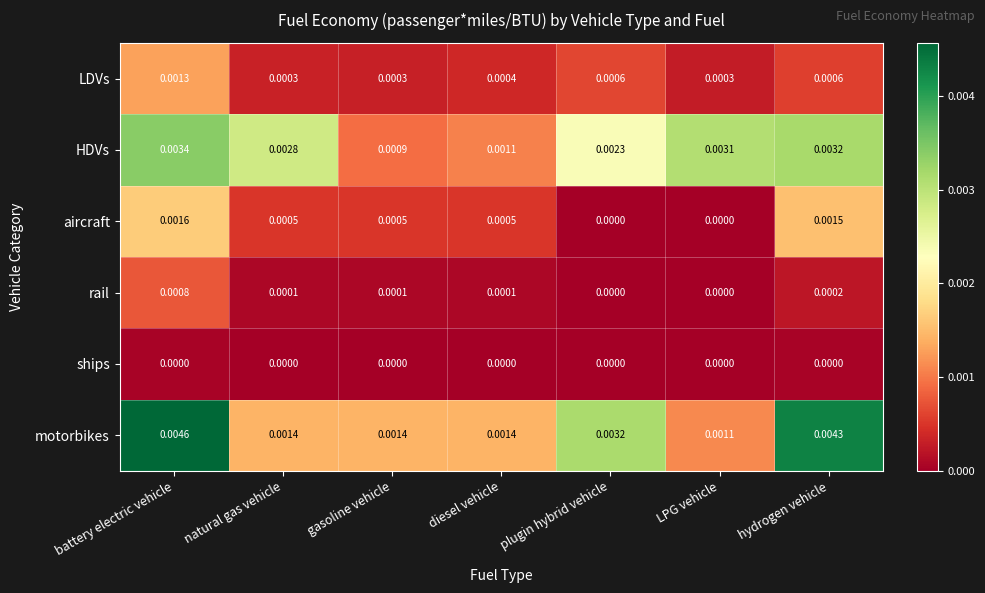

Between plugin hybrid vehicle and LPG vehicle, which series saw the biggest shift?

motorbikes